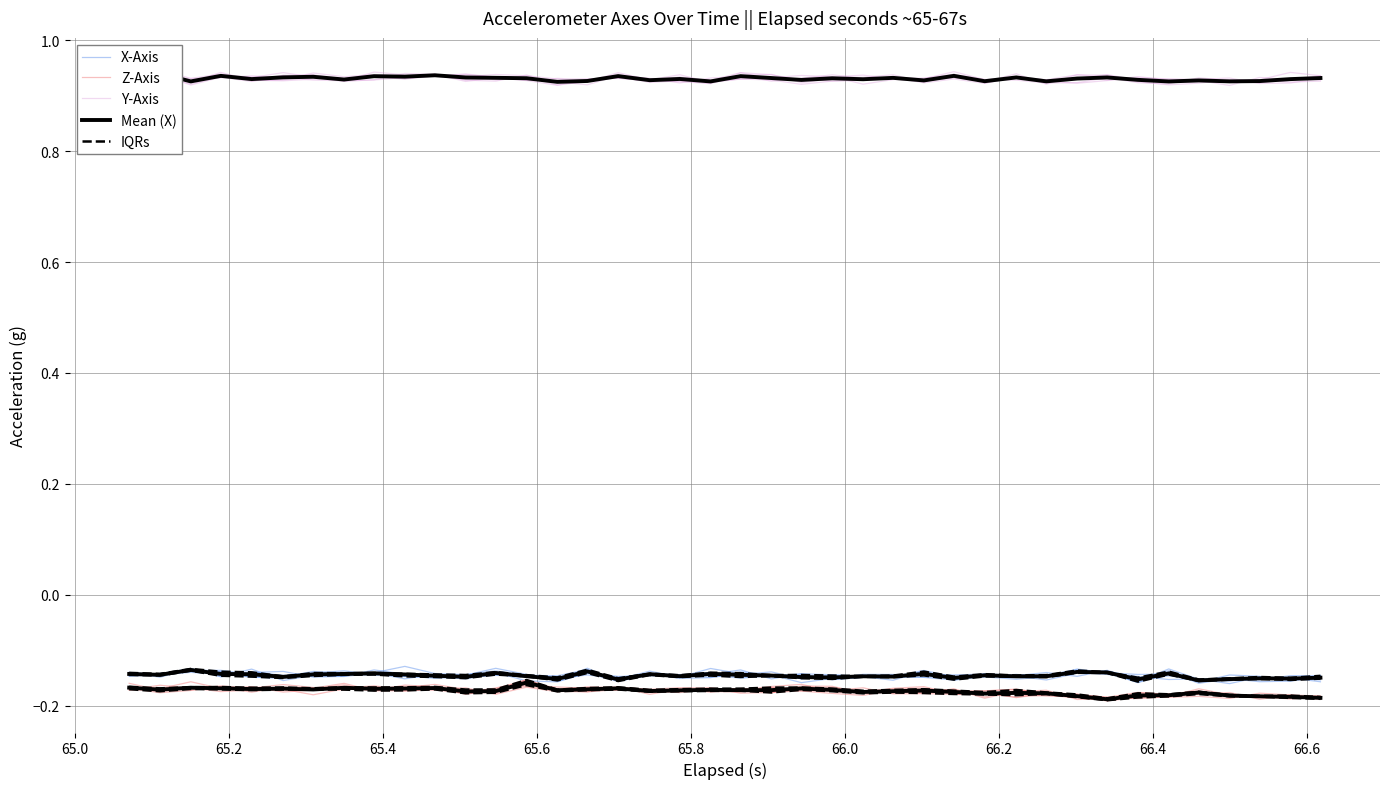

How many distinct data groups are displayed?

5